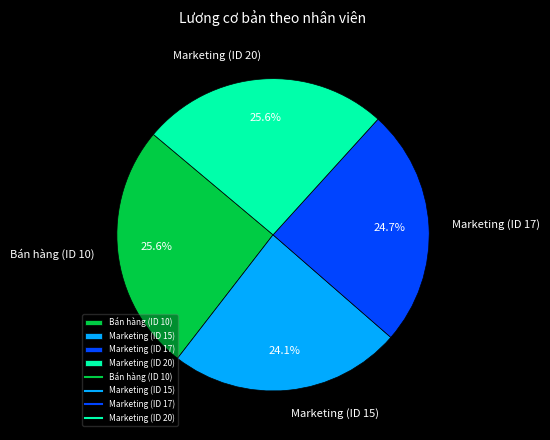

What is the smallest slice in the pie chart?

Marketing (ID 15)